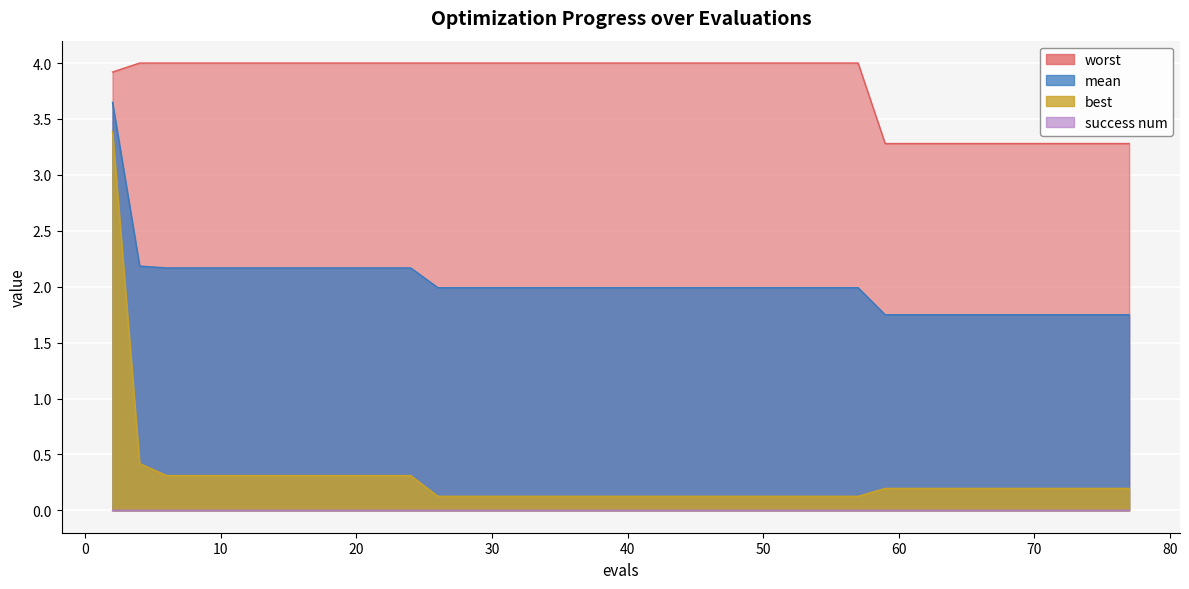

Rank the categories by worst value from highest to lowest.

4, 6, 8, 10, 12, 14, 16, 18, 20, 22, 24, 26, 28, 30, 32, 34, 36, 38, 39, 41, 42, 44, 46, 48, 50, 52, 54, 55, 57, 2, 59, 61, 63, 65, 67, 69, 71, 73, 75, 77